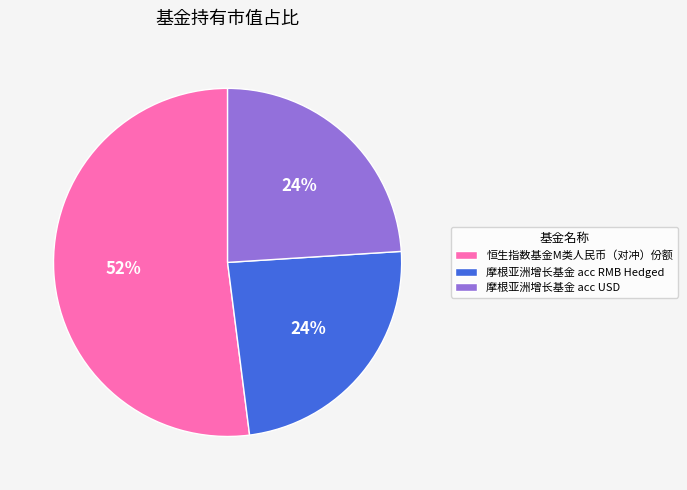

Do 摩根亚洲增长基金 acc USD and 摩根亚洲增长基金 acc RMB Hedged together represent more than half of the pie?

No